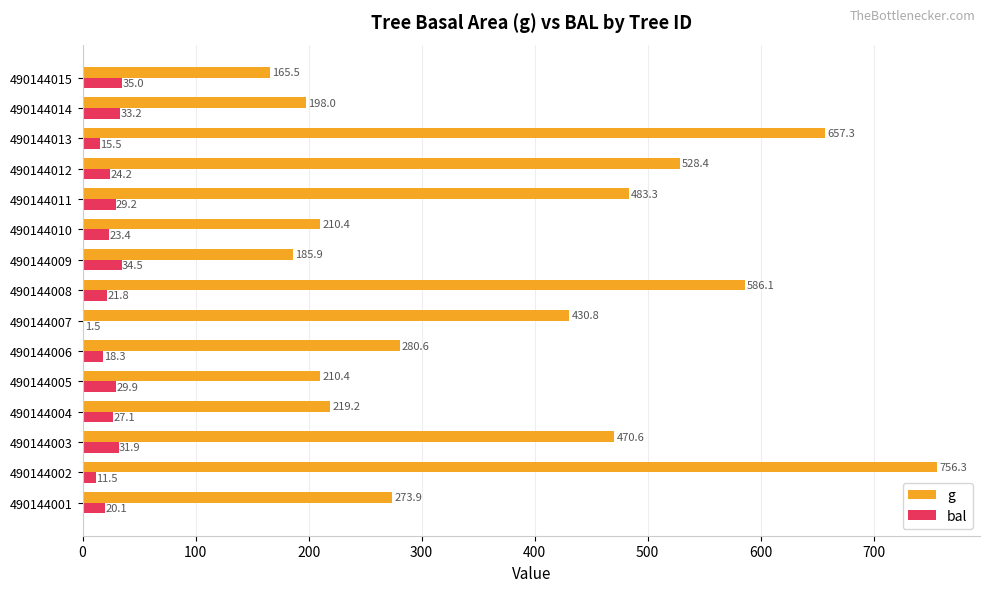

Read the g value at 490144007.

430.8